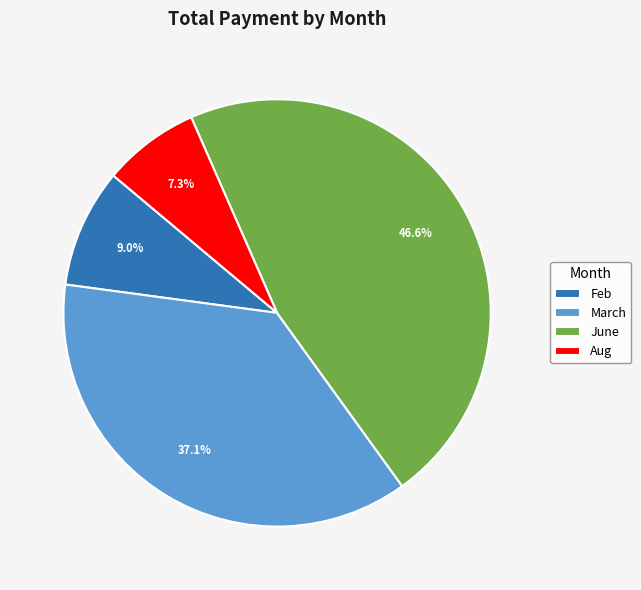

True or false: Feb accounts for 9% of the total.

True